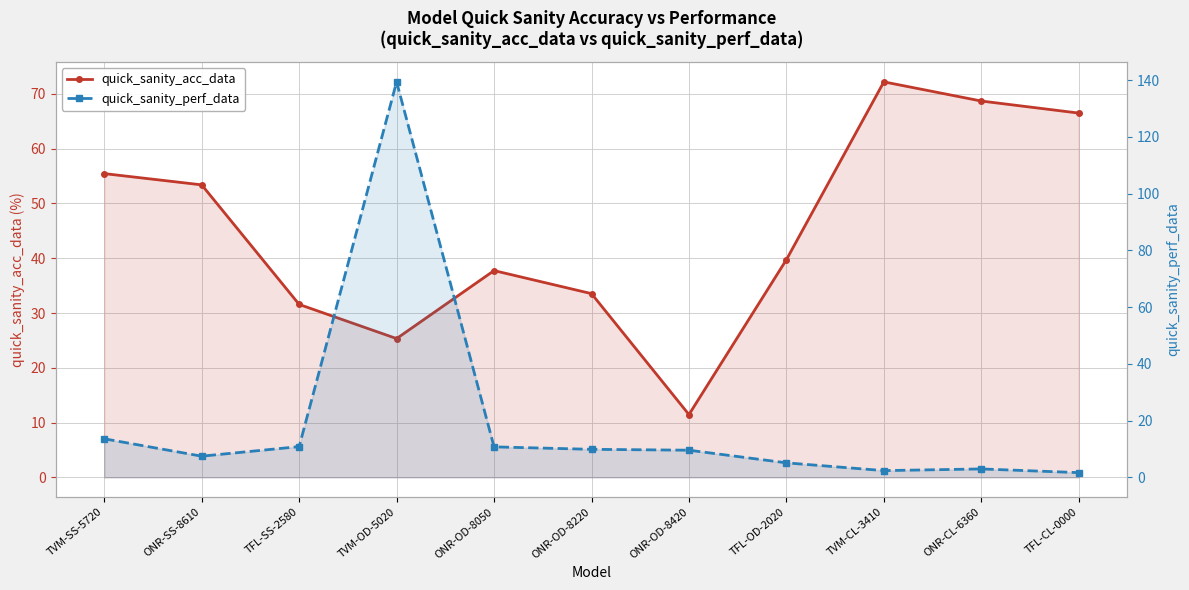

How many data points in quick_sanity_acc_data are less than 39?

5